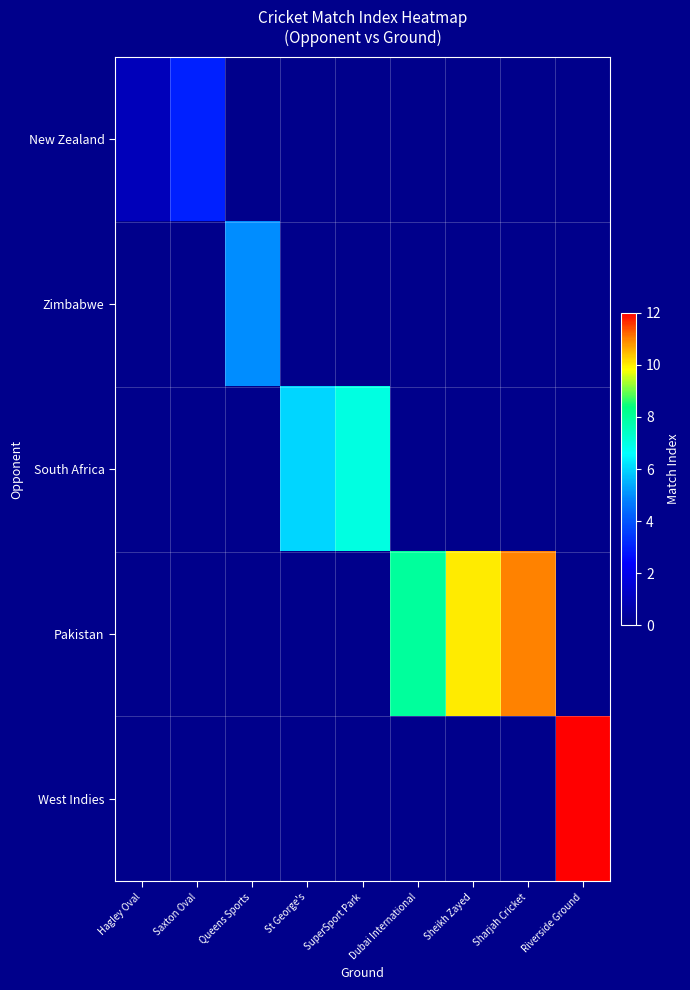

The value of South Africa at St George's is 6.0. True or false?

True